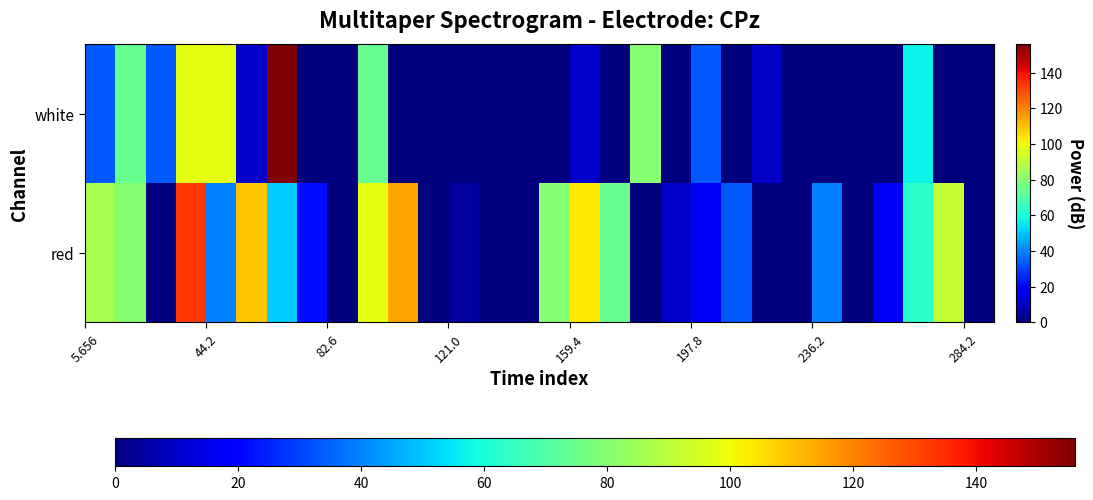

Reading right to left, what are all the values shown in this chart?

red: 0.0	91.8	62.7	16.0	0.0	39.3	0.0	0.0	33.5	16.0	10.1	0.0	74.3	103.5	80.2	0.0	0.0	4.3	0.0	115.2	97.7	0.0	21.8	51.0	109.4	39.3	132.7	0.0	80.2	86.0
white: 0.0	0.0	56.8	0.0	0.0	0.0	0.0	10.1	0.0	33.5	0.0	80.2	0.0	10.1	0.0	0.0	0.0	0.0	0.0	0.0	74.3	0.0	0.0	156.0	10.1	97.7	97.7	33.5	74.3	33.5